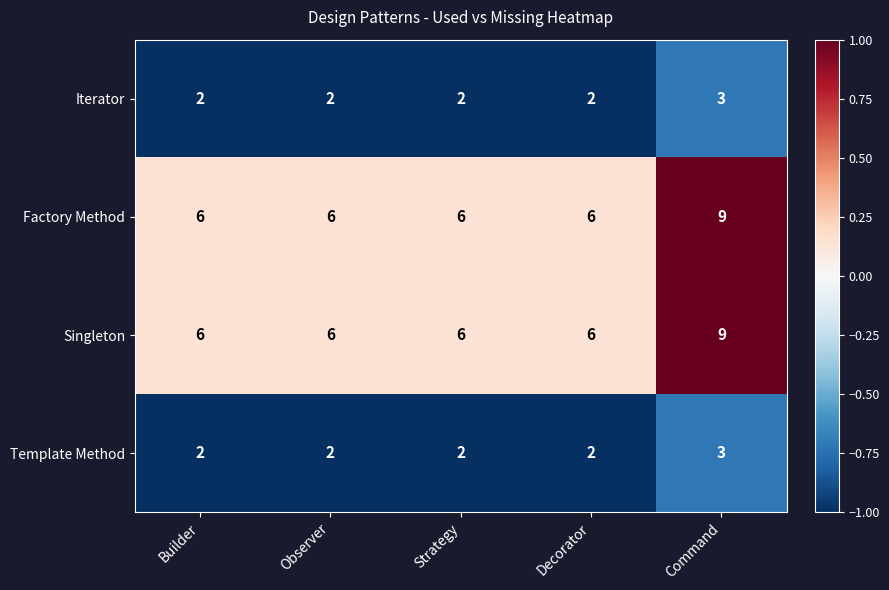

What is the sum of all Iterator values?

11